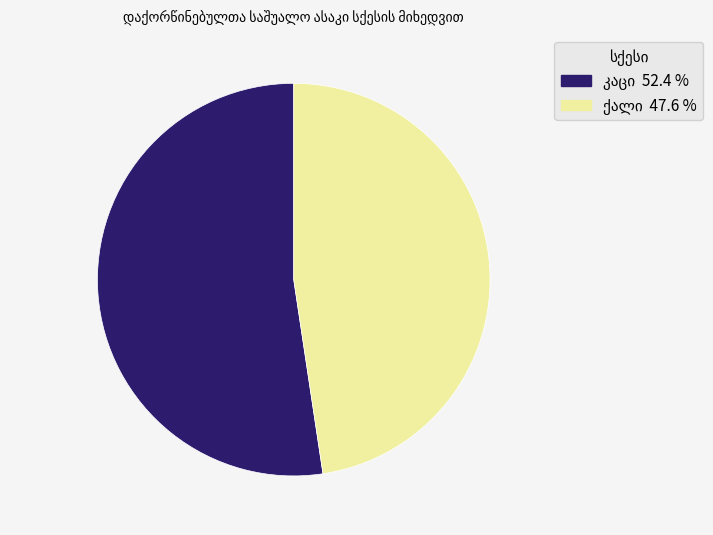

Is there a majority slice in this chart?

Yes